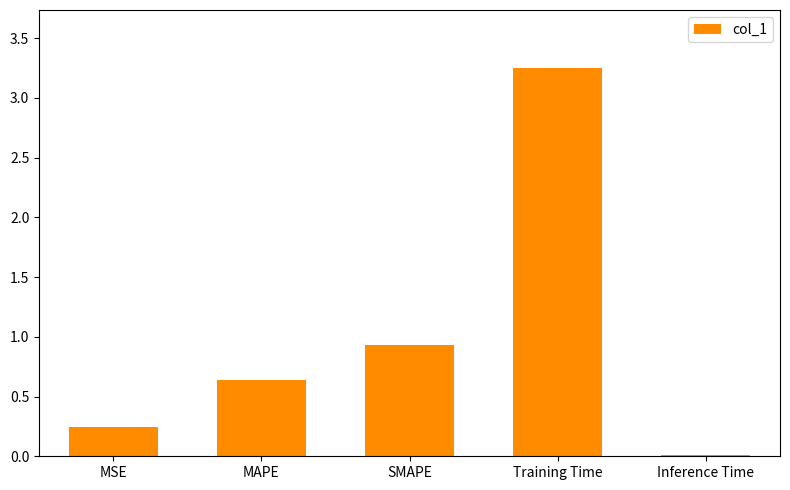

Which label corresponds to the largest value in the chart?

Training Time